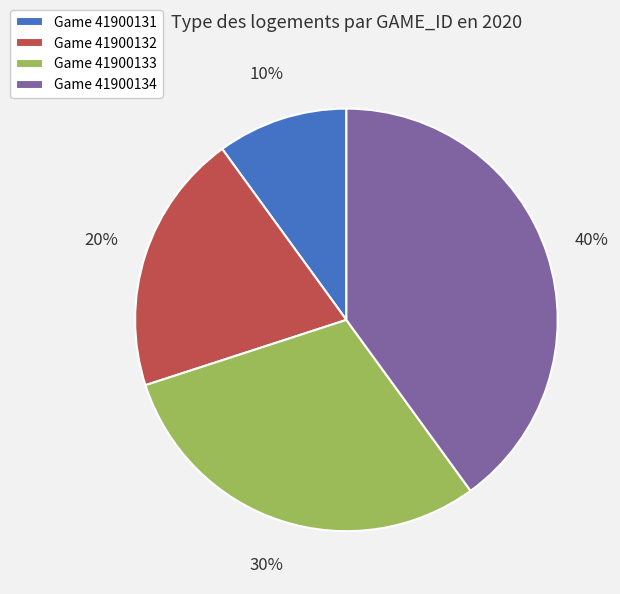

The Game 41900131 slice represents 3% of the pie. True or false?

False